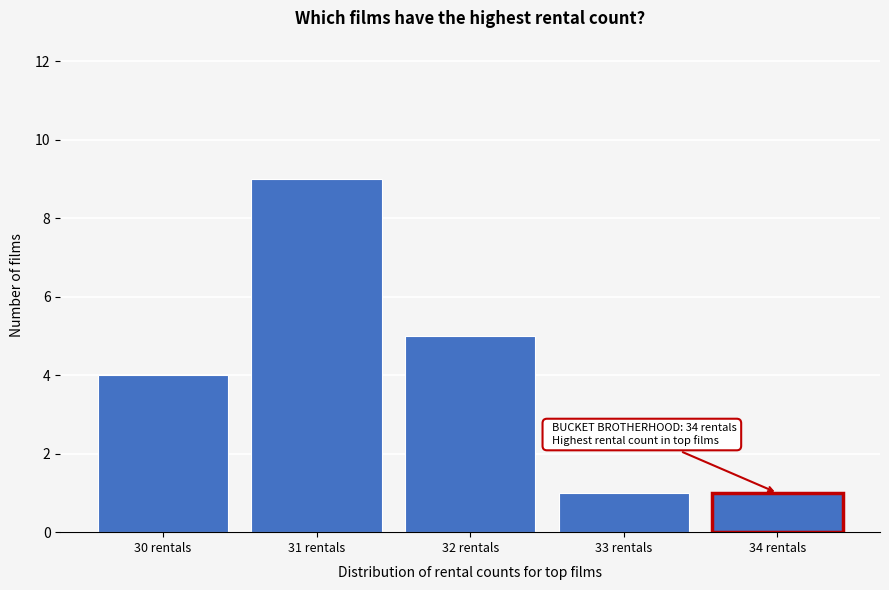

Reading left to right, extract all data points from this chart.

30 rentals=4	31 rentals=9	32 rentals=5	33 rentals=1	34 rentals=1